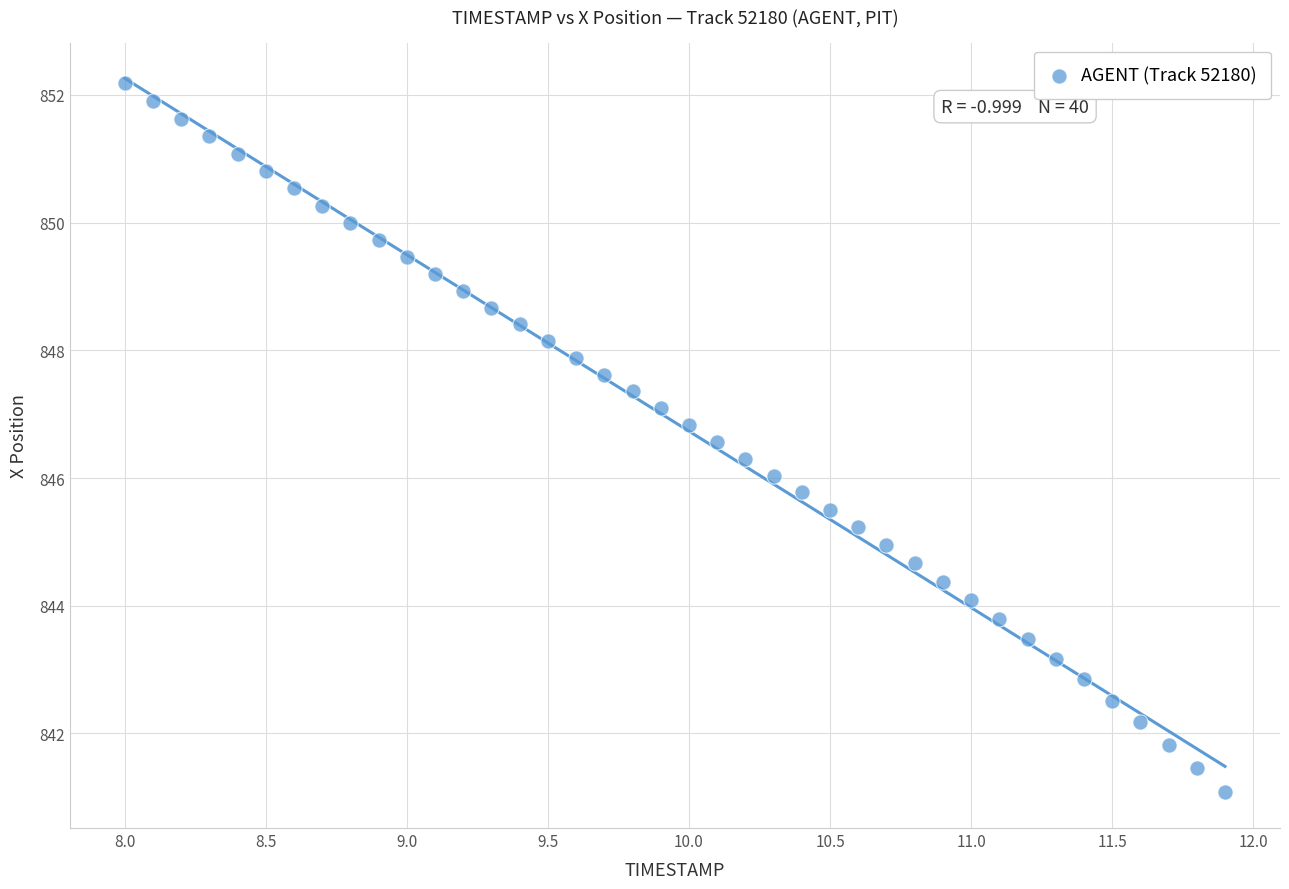

What is the range of X values (max minus min)?

3.9